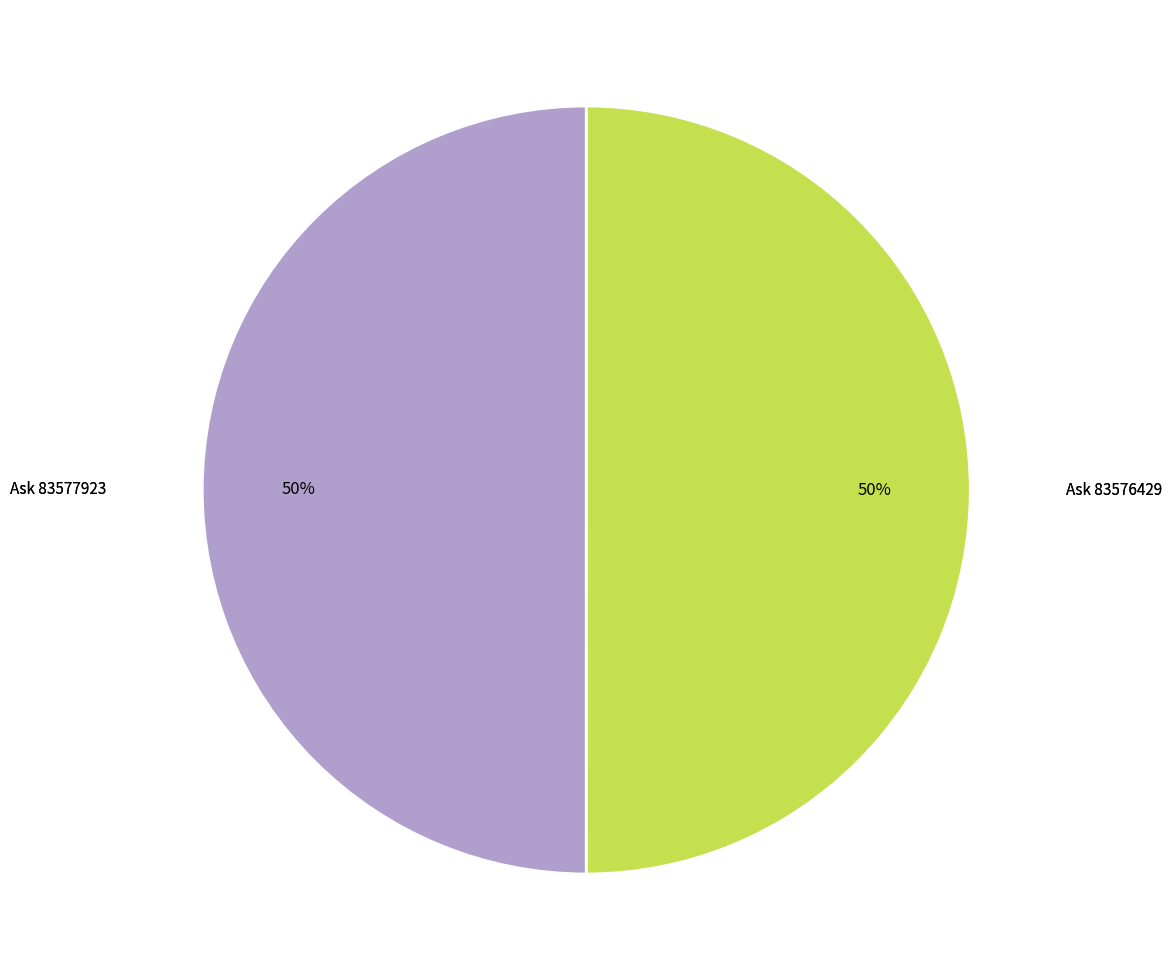

To the nearest percent, what is the average slice percentage?

50%